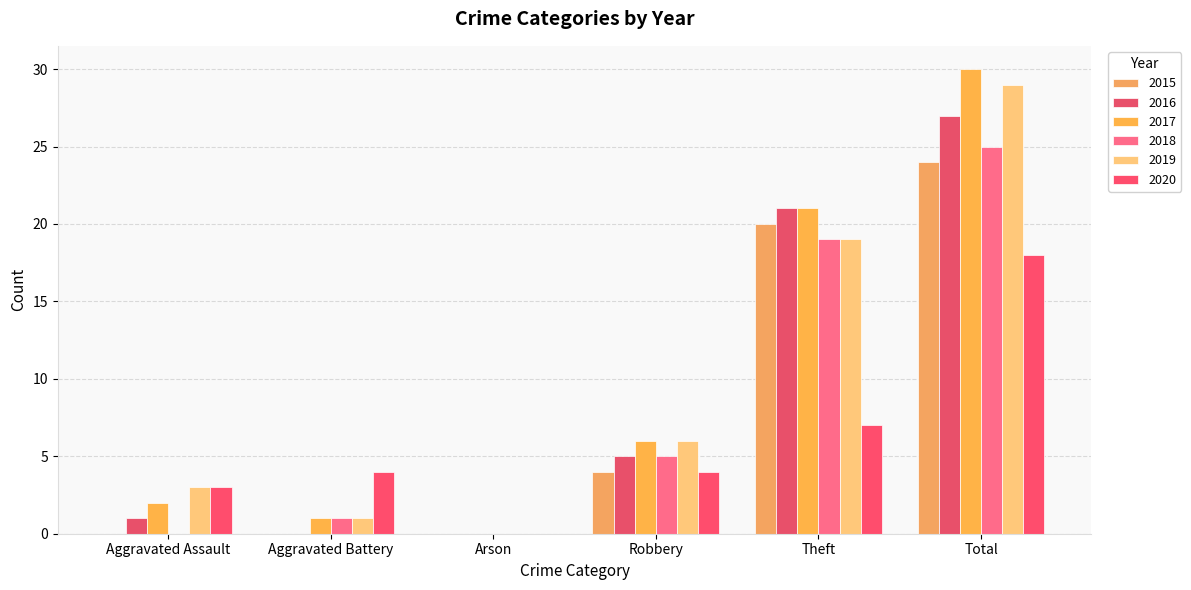

Rank the series by their maximum value, from lowest to highest.

2020, 2015, 2018, 2016, 2019, 2017